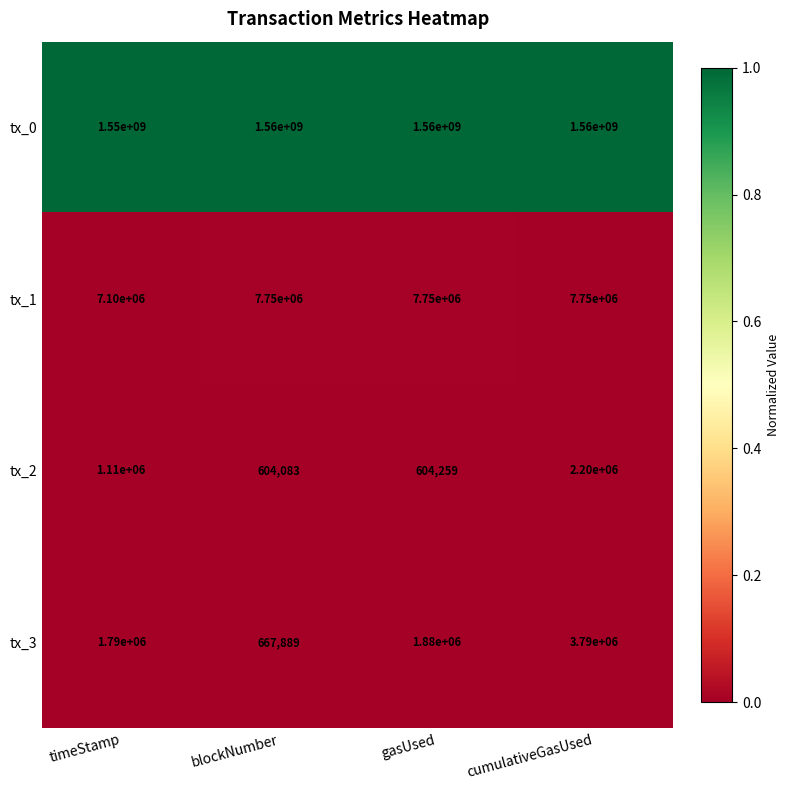

Which category has the lowest value across all series?

blockNumber